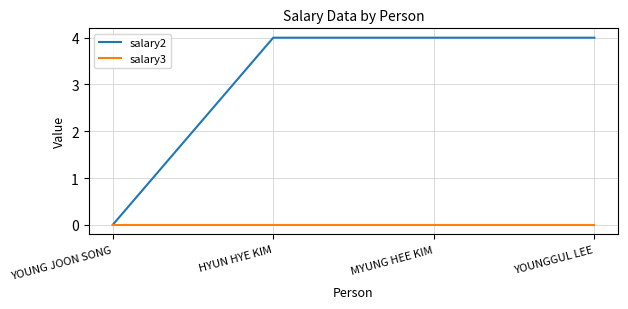

True or false: salary3 has a value of 0 at MYUNG HEE KIM.

True